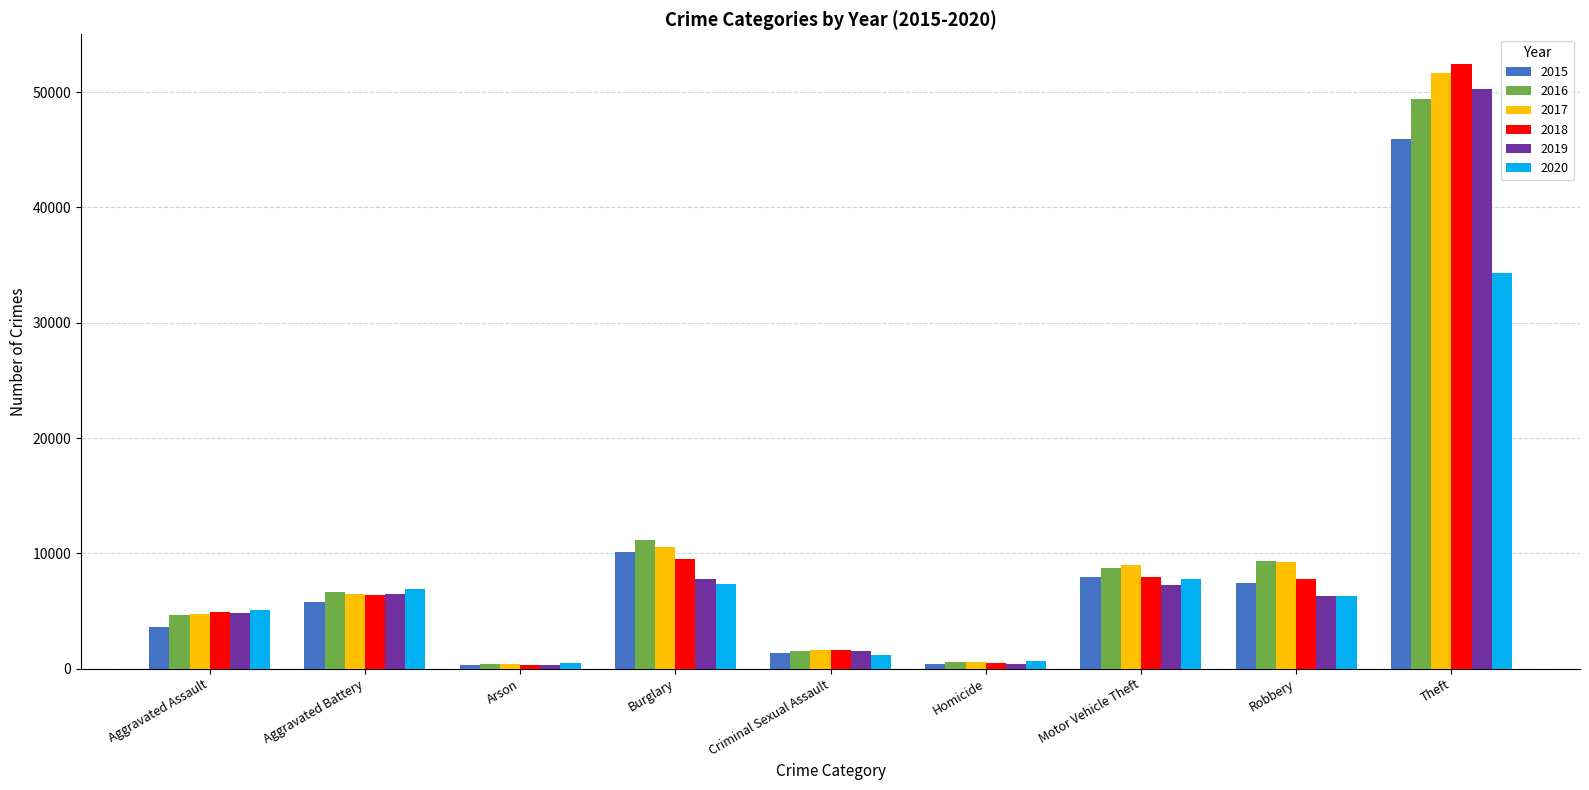

What is the lowest value of the 2015 series?

354